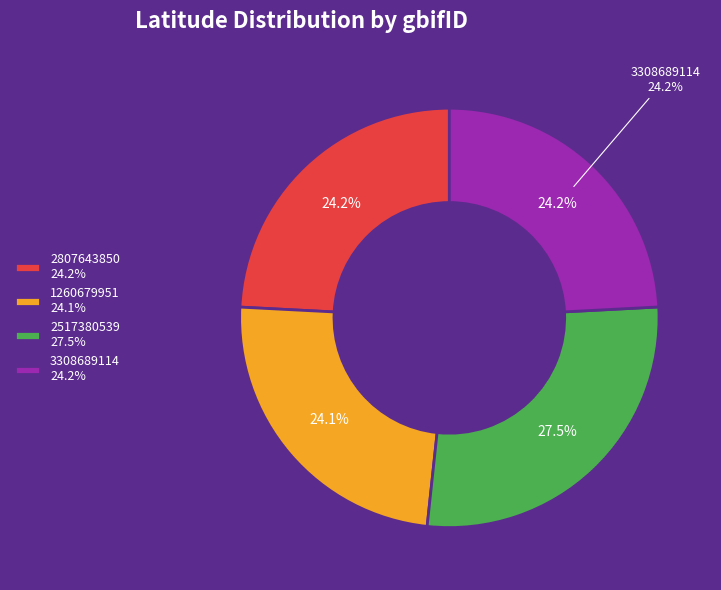

What is the smallest slice in the pie chart?

1260679951